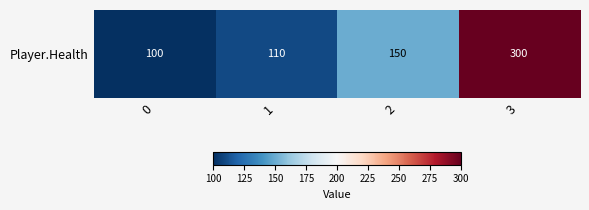

Between 2 and 3, which is larger?

3